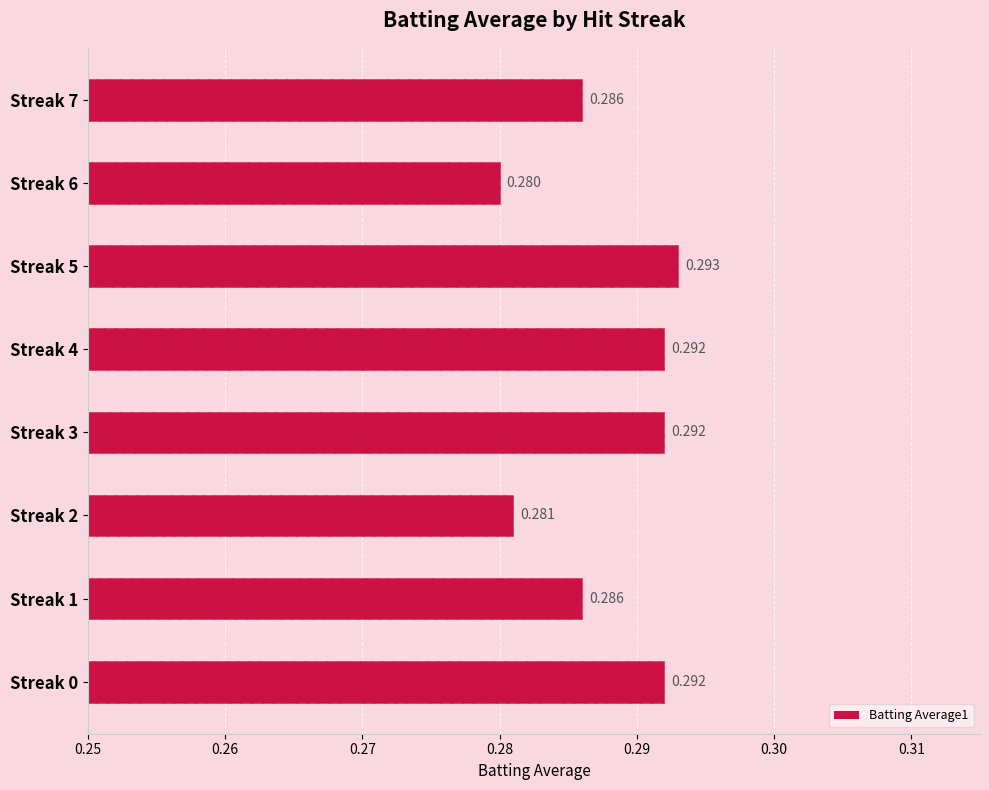

What is the average value?

0.3